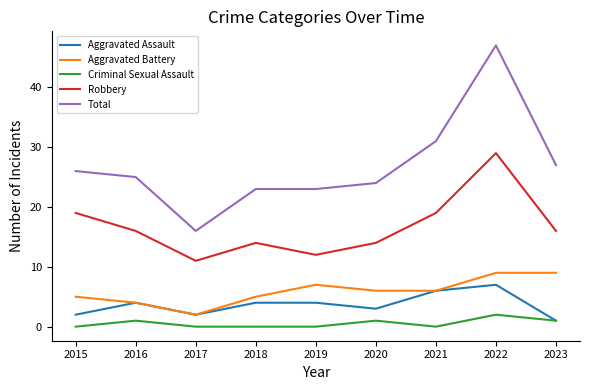

Count the number of categories in the chart.

9